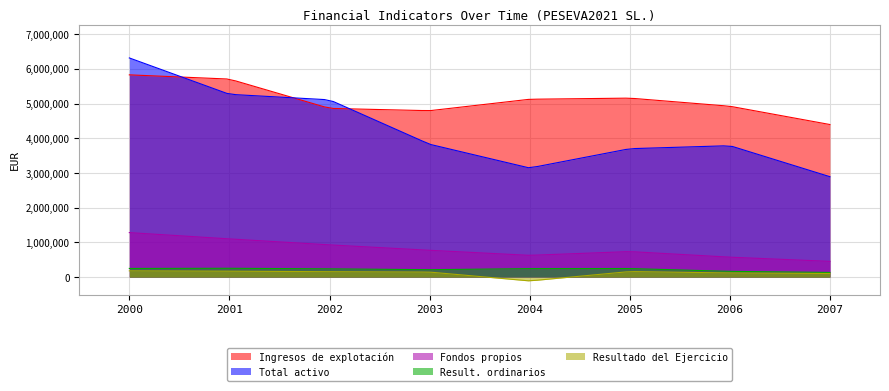

Reading left to right, extract all data points from this chart.

Ingresos de explotación: 5827278.2	5705138.9	4861401.0	4794522.1	5124300.9	5157051.0	4923041.0	4396088.1
Total activo: 6314615.1	5266748.3	5107375.9	3827942.5	3143544.5	3699905.3	3787028.2	2893139.8
Fondos propios: 1283042.9	1101725.5	929993.6	773603.7	627787.7	736644.1	575465.8	454961.6
Result. ordinarios: 250172.5	255251.0	239331.5	214857.2	245333.4	247954.2	166765.5	135582.1
Resultado del Ejercicio: 181317.5	171731.9	156389.8	145816.0	-108856.4	161178.3	120504.2	104443.0